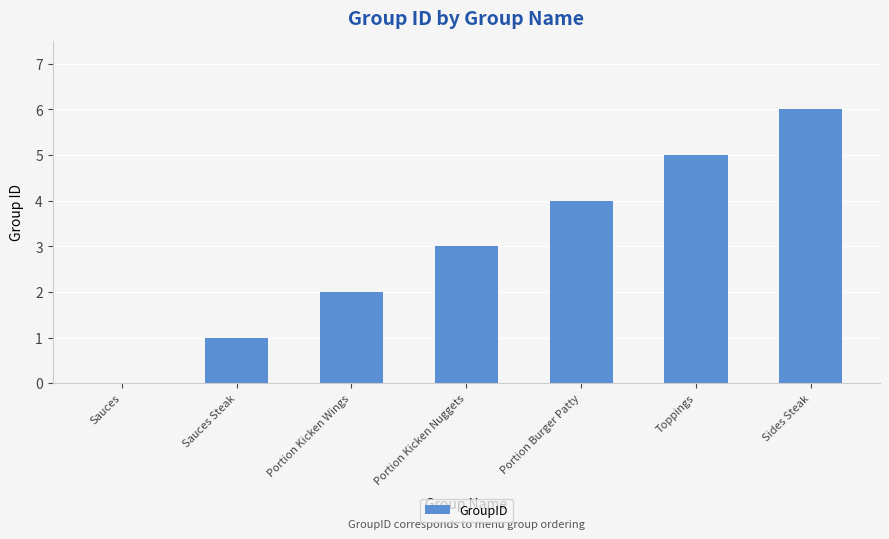

The chart shows a value of 5 at Toppings. True or false?

True